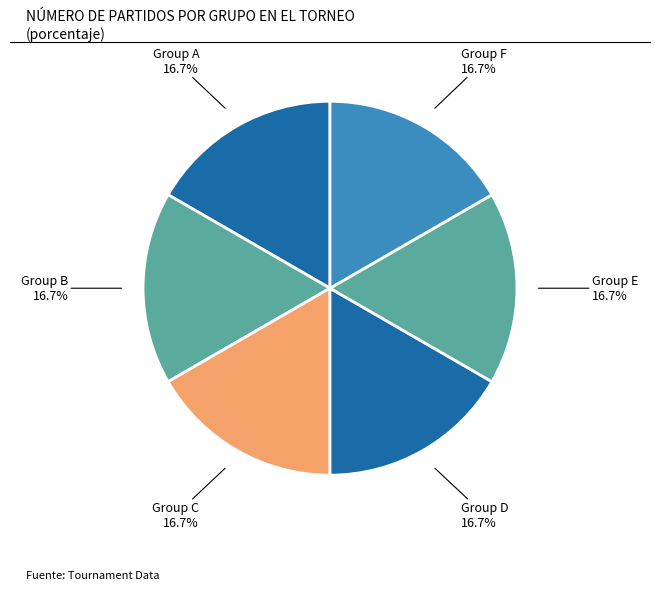

How many segments does this pie chart have?

6